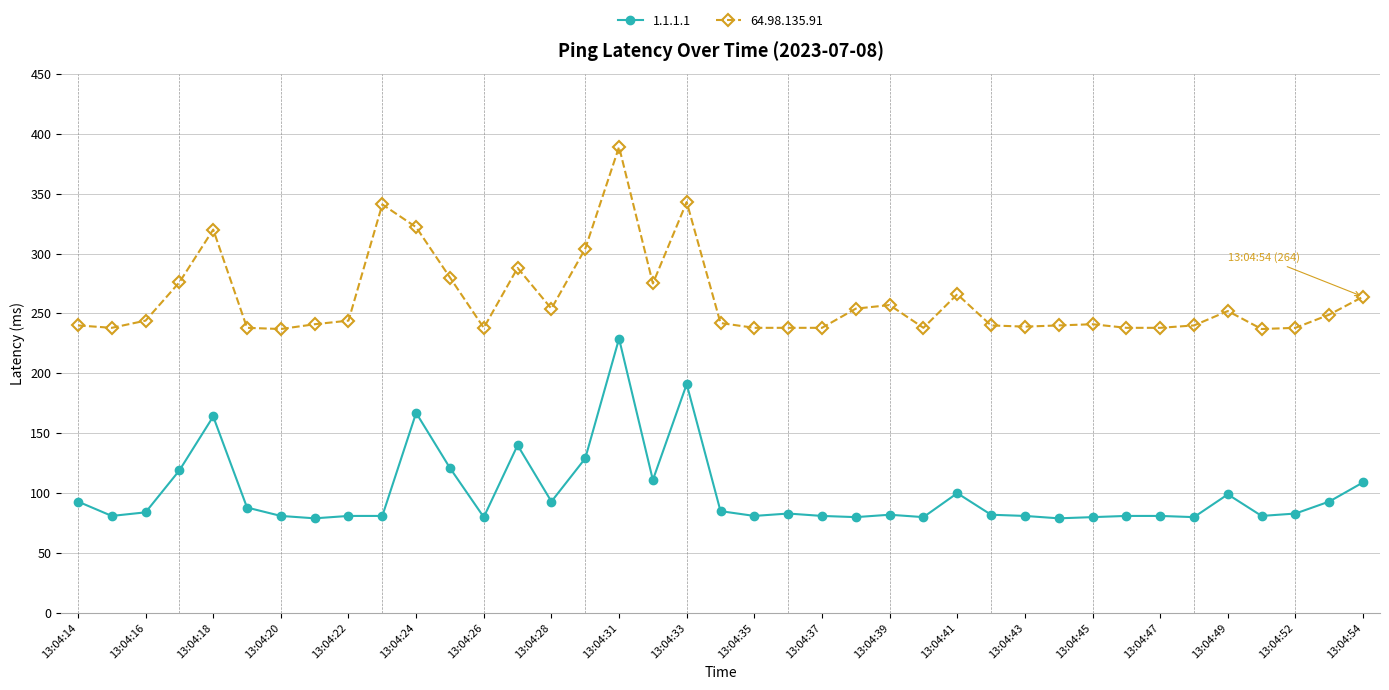

Which series has the widest spread of values?

64.98.135.91